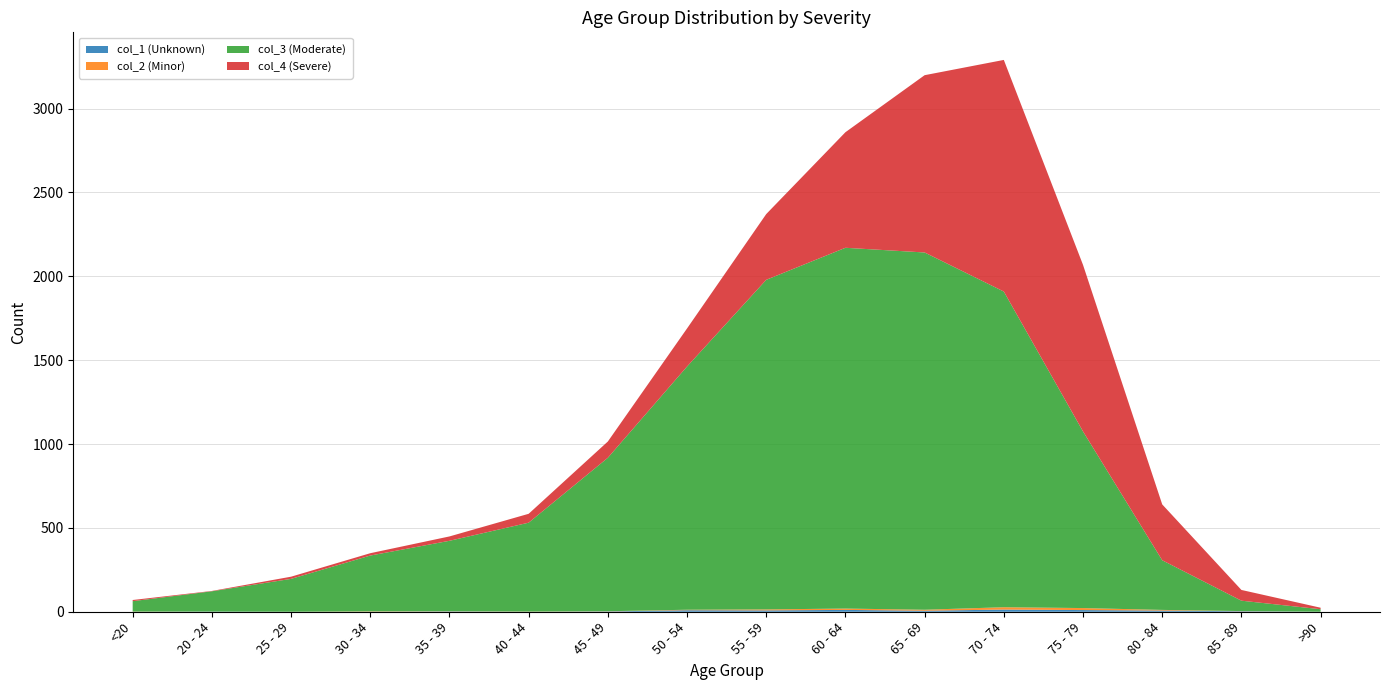

Reading left to right, transcribe all the data shown in this chart.

col_1 (Unknown): 0	1	0	0	2	0	2	9	8	11	6	13	10	7	3	0
col_2 (Minor): 1	0	0	2	1	1	1	3	6	8	6	14	12	4	1	0
col_3 (Moderate): 62	121	196	333	420	530	915	1450	1965	2151	2130	1882	1053	296	62	15
col_4 (Severe): 7	2	13	14	26	53	97	227	392	689	1057	1381	993	333	64	9